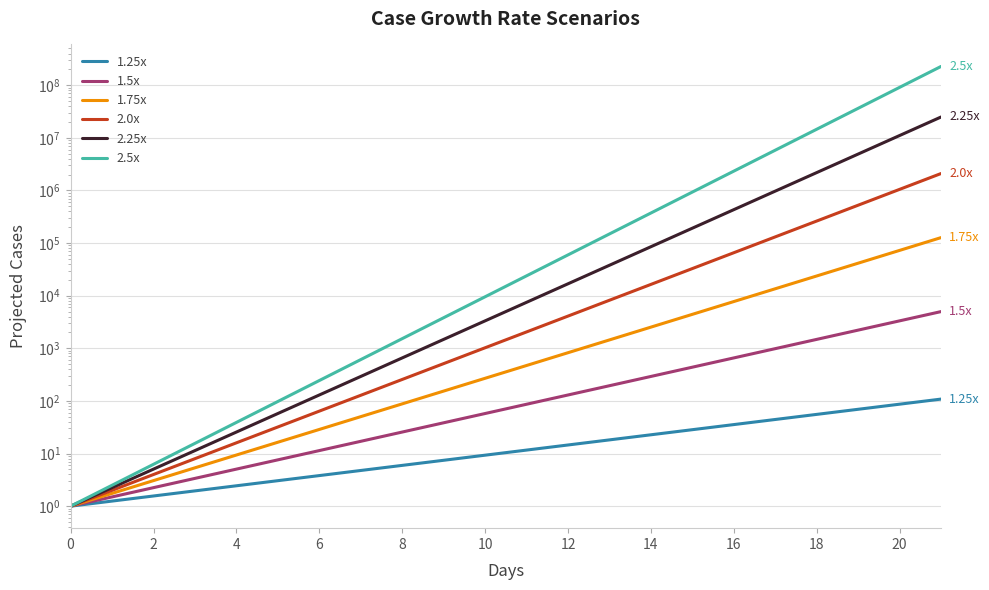

What is the lowest value of the 1.75x series?

1.0